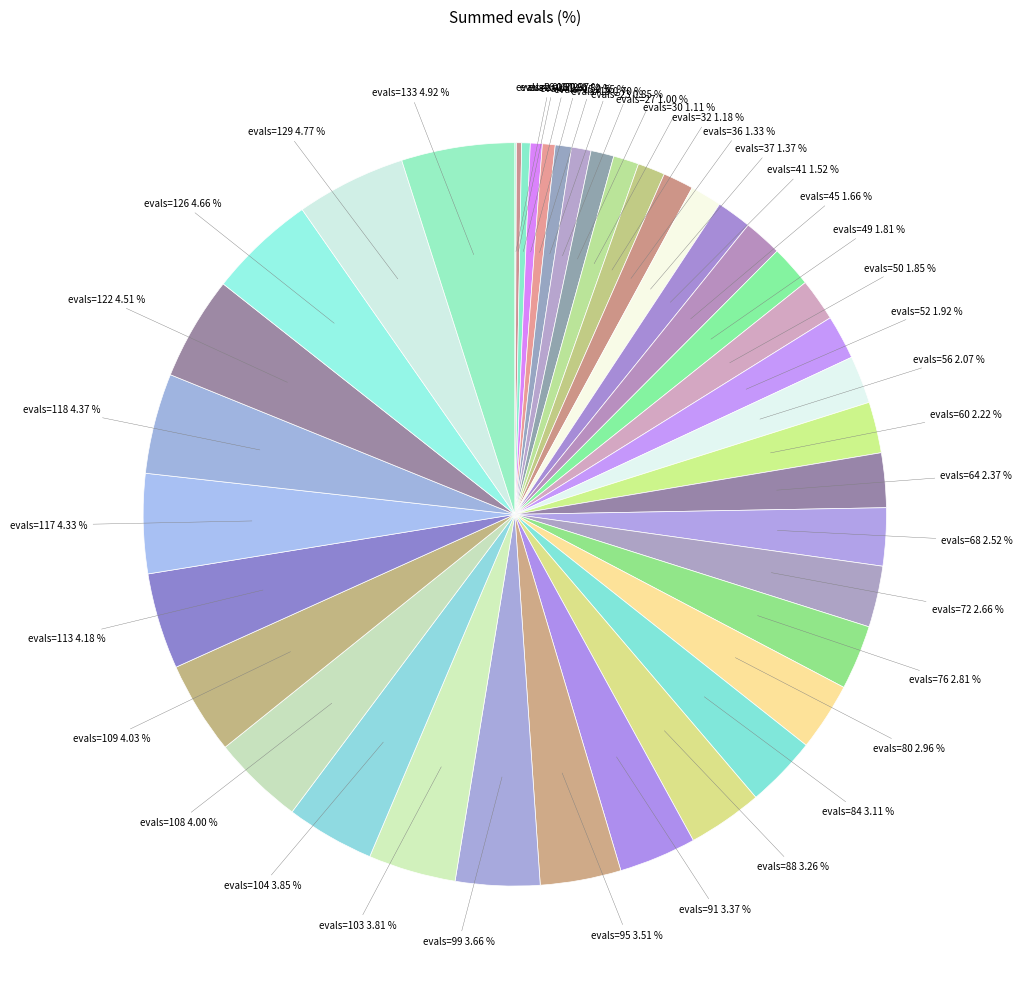

Is there any slice that represents more than half of the pie?

No